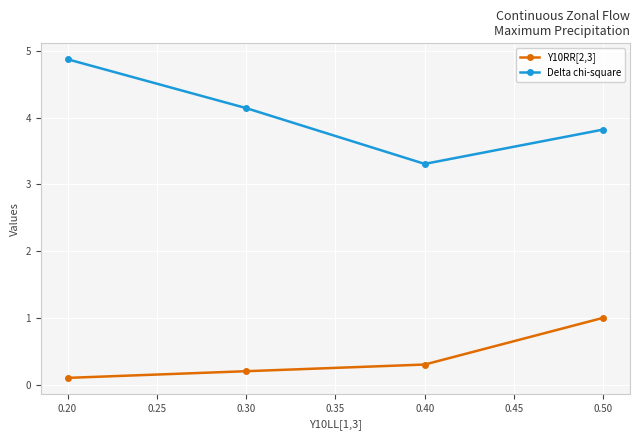

Between 0.40 and 0.50, which series saw the biggest shift?

Y10RR[2,3]